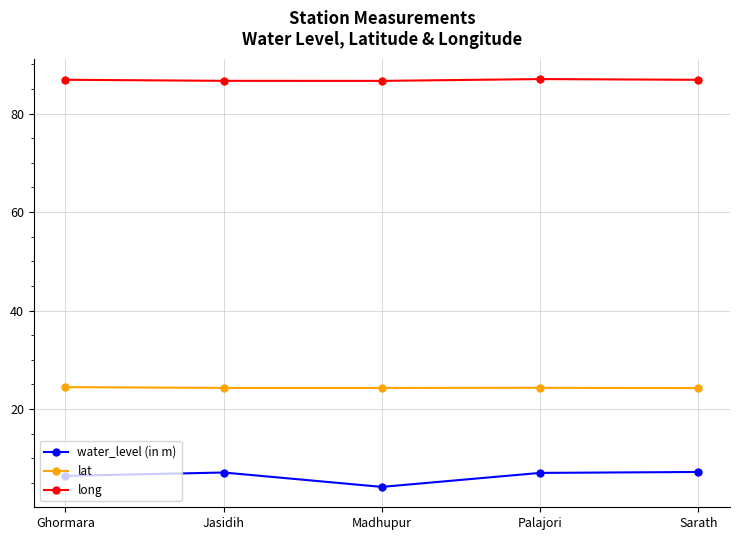

What is the minimum value for water_level (in m)?

4.2